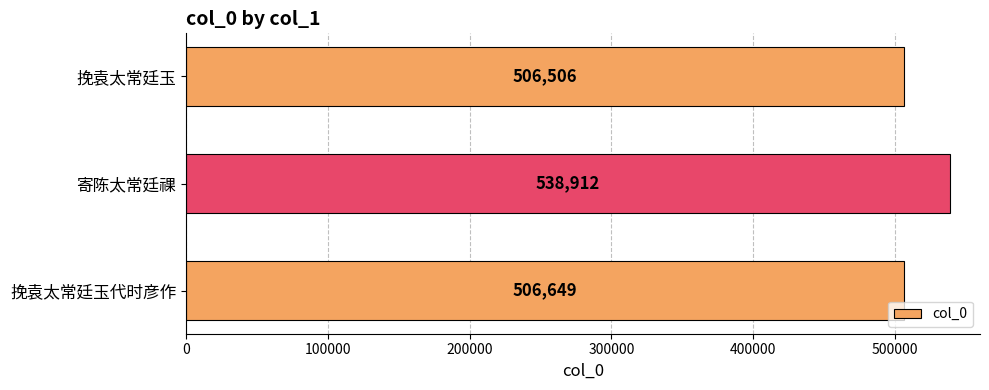

Where is the data nearest to the value 522709?

挽袁太常廷玉代时彦作